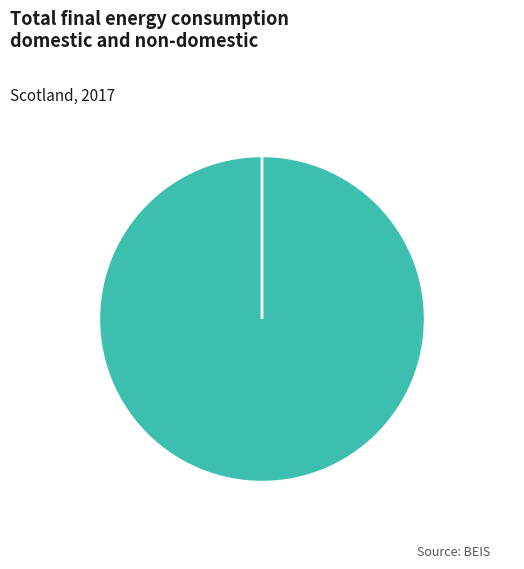

How many slices are in this pie chart?

2